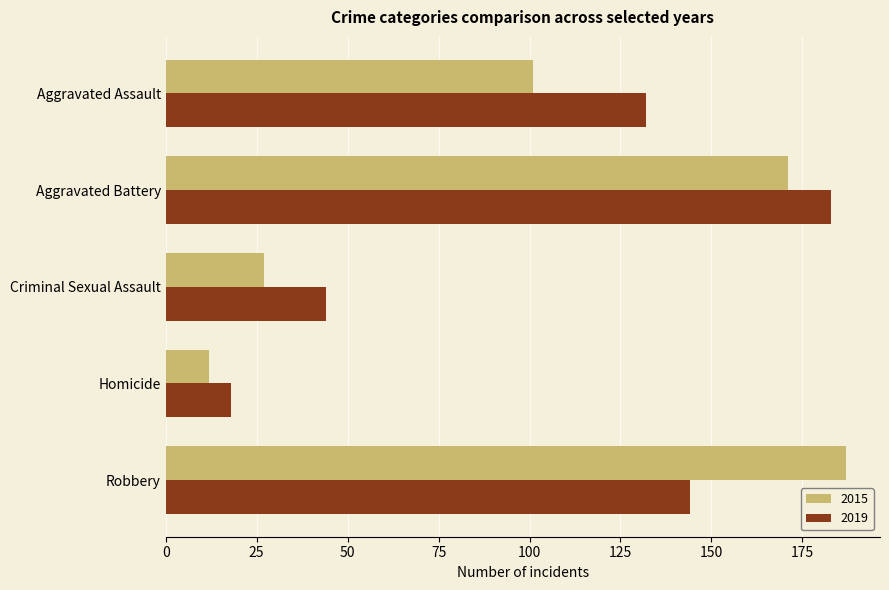

What is the average value of the 2019 series?

104